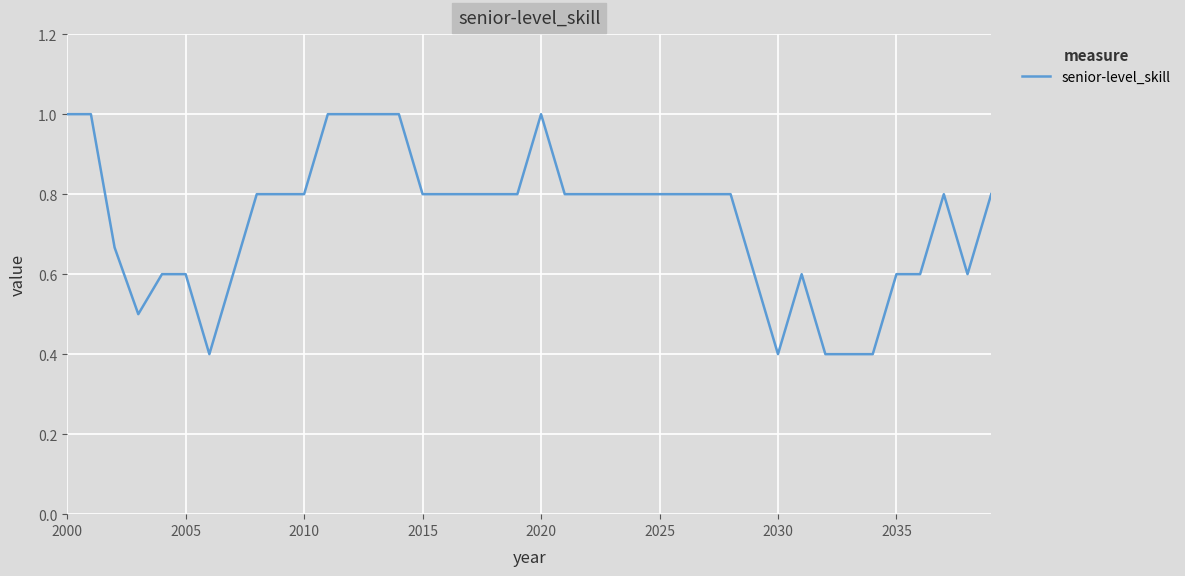

Does the chart have visible grid lines?

Yes